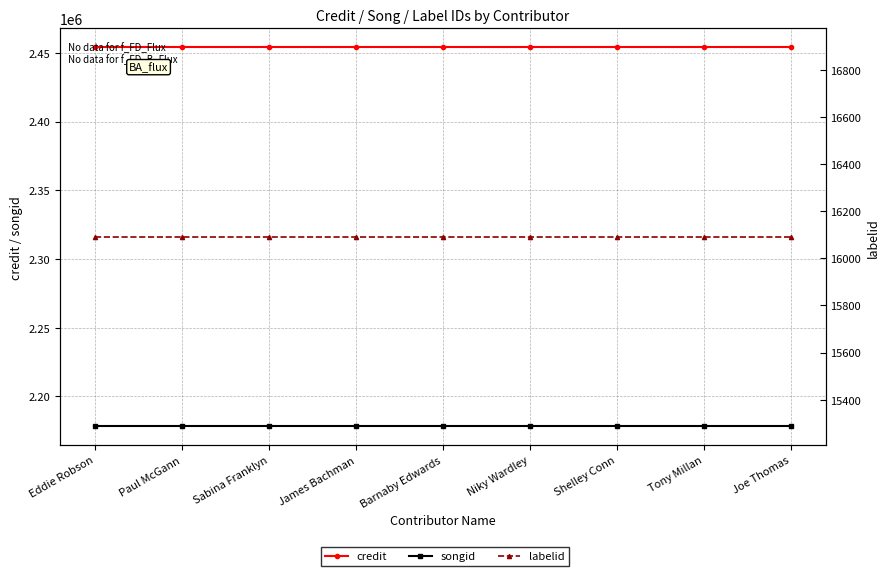

Count the number of categories in the chart.

9